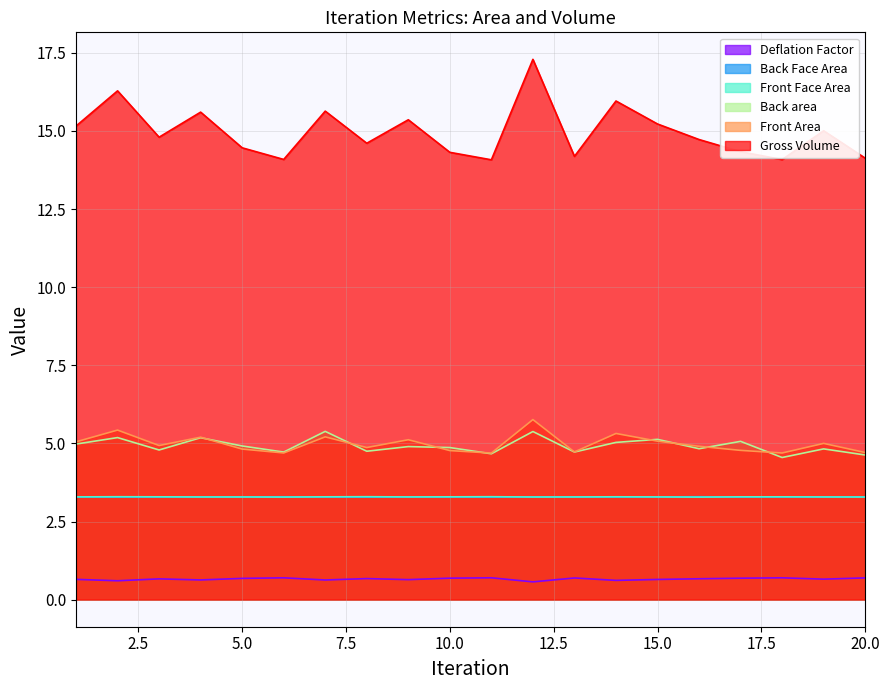

In Front Area, how many points are higher than both neighbors (excluding endpoints)?

7